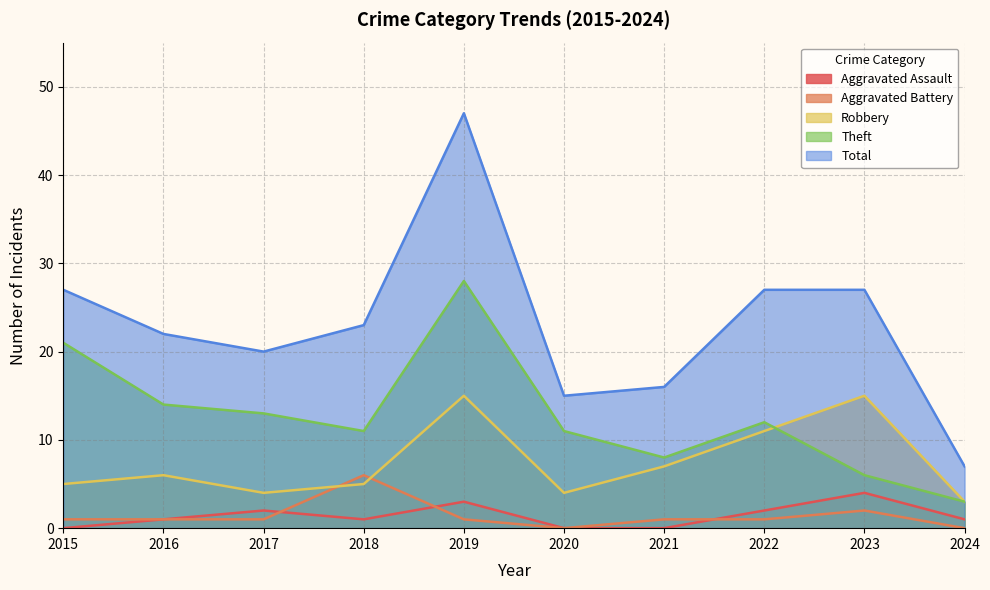

Which series has the largest total across all categories?

Total